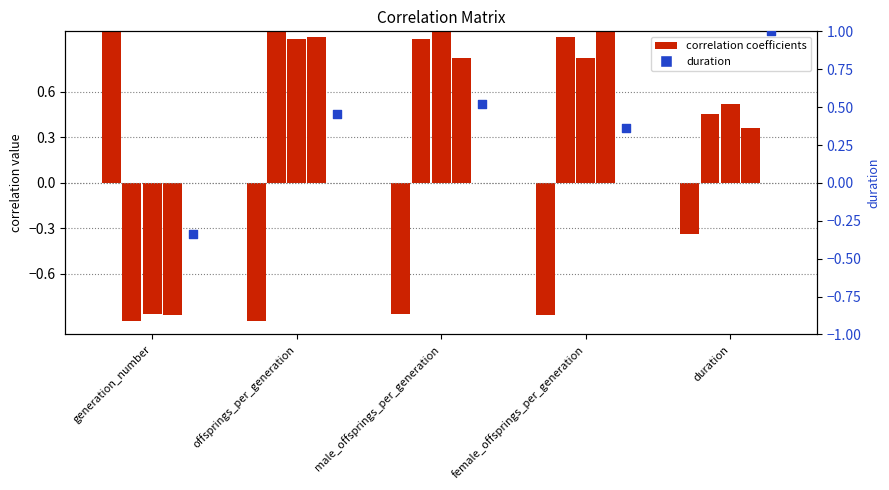

At which category is the sum across all series the highest?

offsprings_per_generation